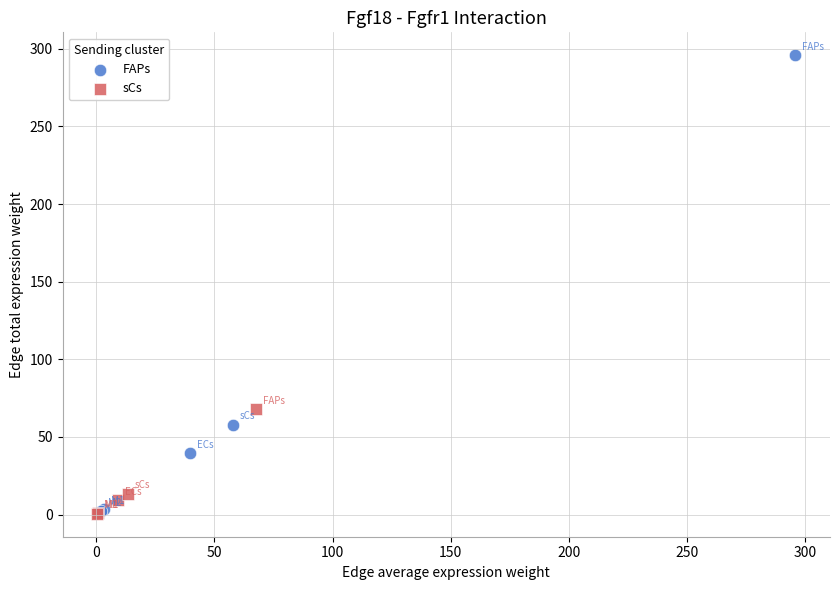

What are all the series names shown in the legend?

FAPs, sCs